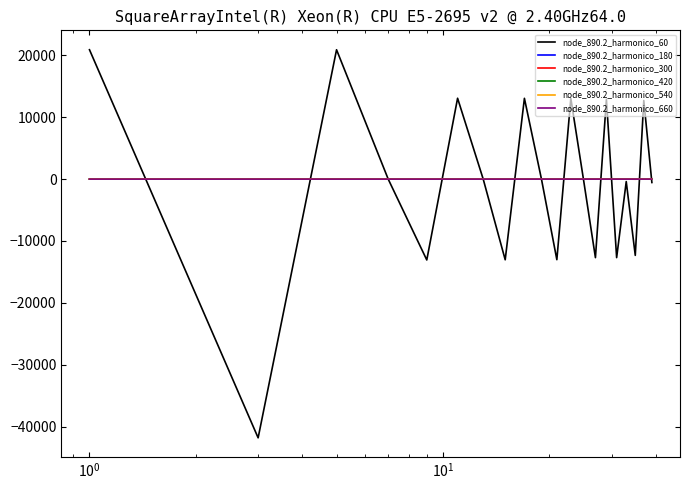

How many times do node_890.2_harmonico_180 and node_890.2_harmonico_300 cross each other?

13